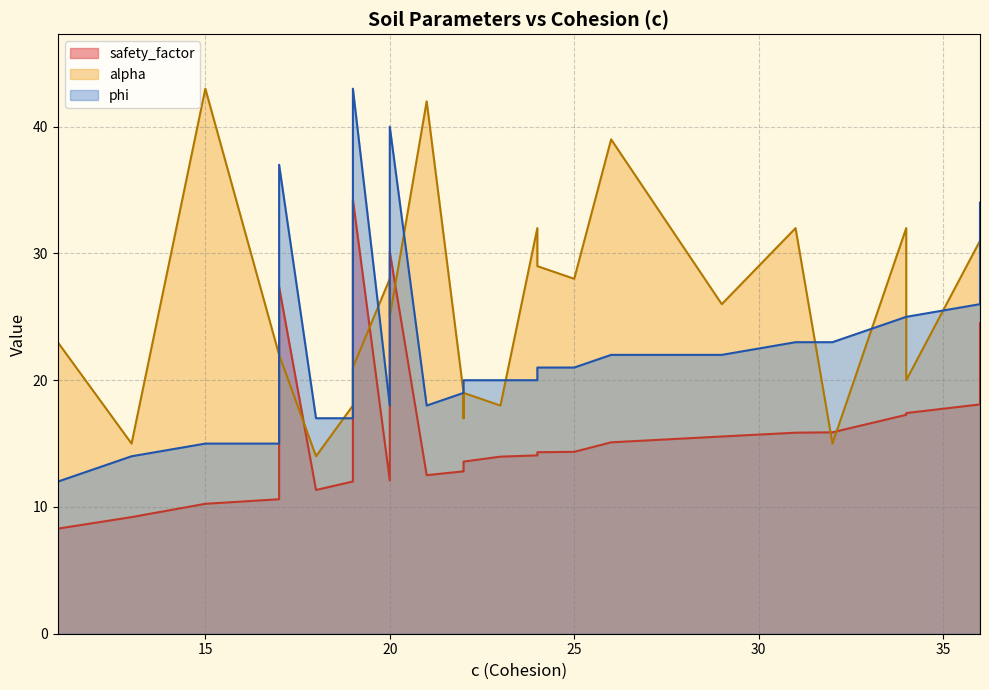

How many series are shown in this chart?

3